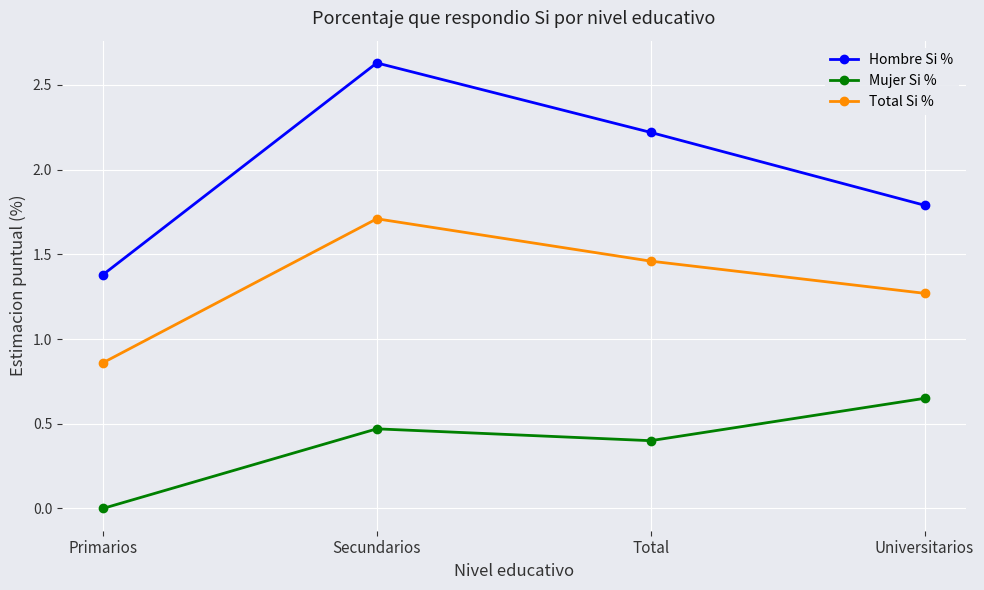

Is it true that Total Si % equals 2.3 at Total?

False